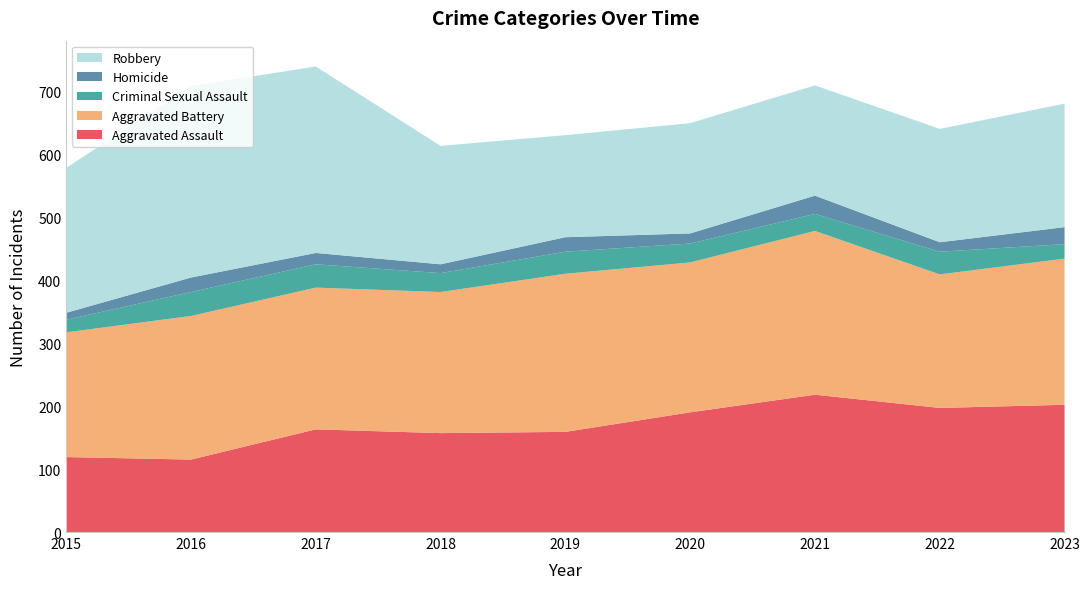

Reading left to right, transcribe all the data shown in this chart.

Aggravated Assault: 119	115	163	157	159	190	218	197	202
Aggravated Battery: 198	228	225	224	251	238	260	212	232
Criminal Sexual Assault: 20	38	37	30	35	30	27	36	23
Homicide: 11	23	18	14	23	16	29	15	27
Robbery: 230	304	296	188	162	175	175	180	196